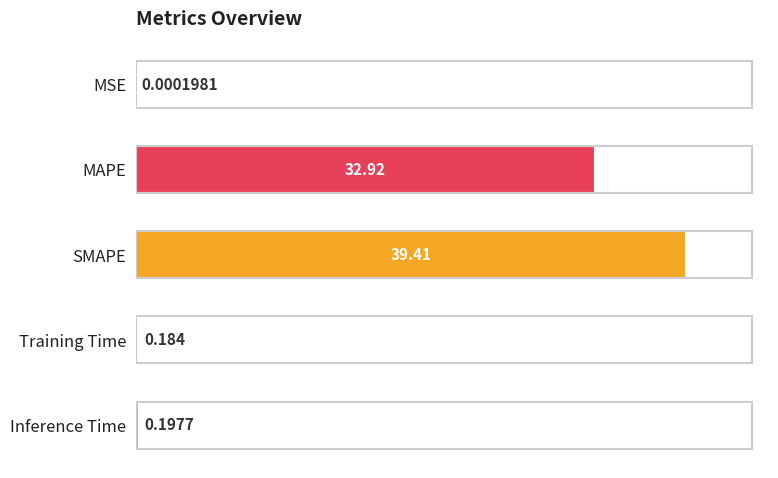

Between Training Time and MAPE, which is larger?

MAPE